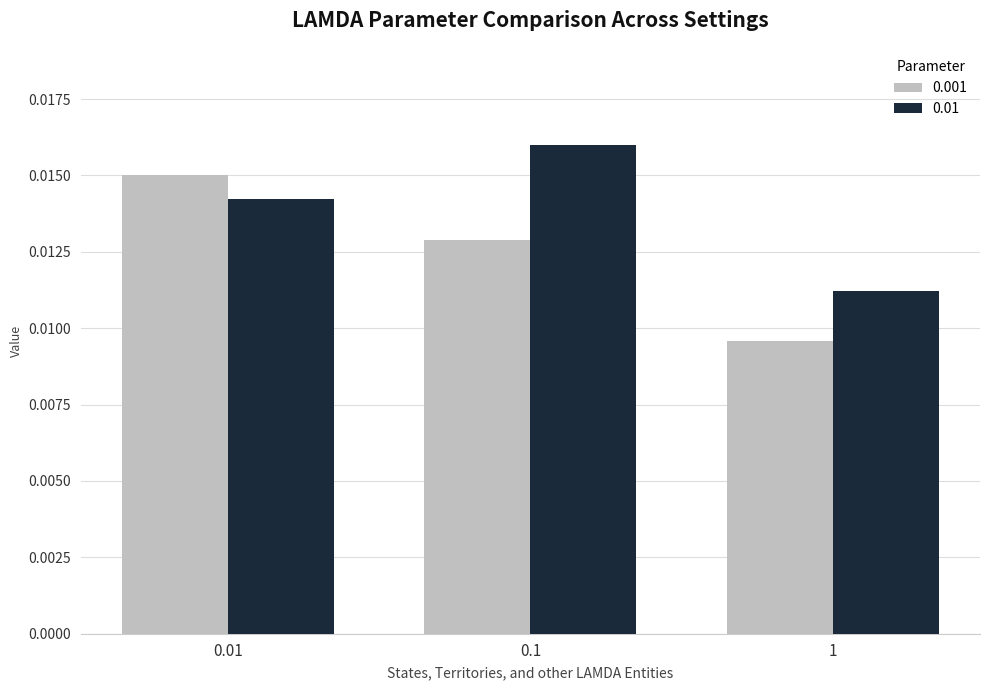

How many series are shown in this chart?

2